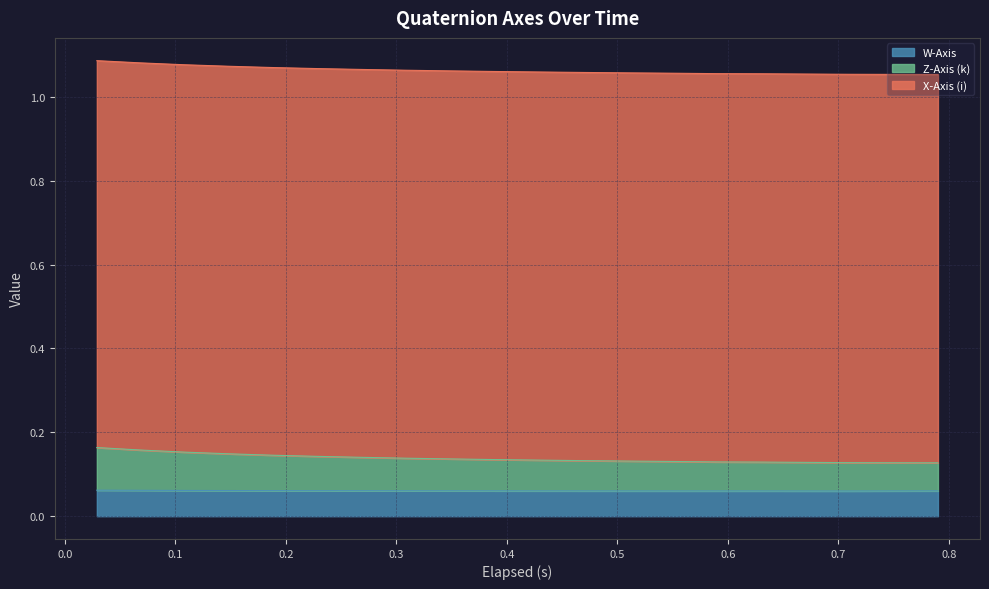

What are all the series names shown in the legend?

W-Axis, Z-Axis (k), X-Axis (i)